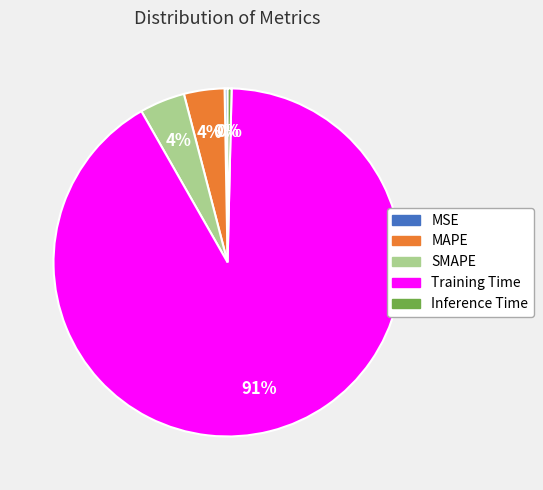

Does Inference Time account for over 50% of the chart?

No